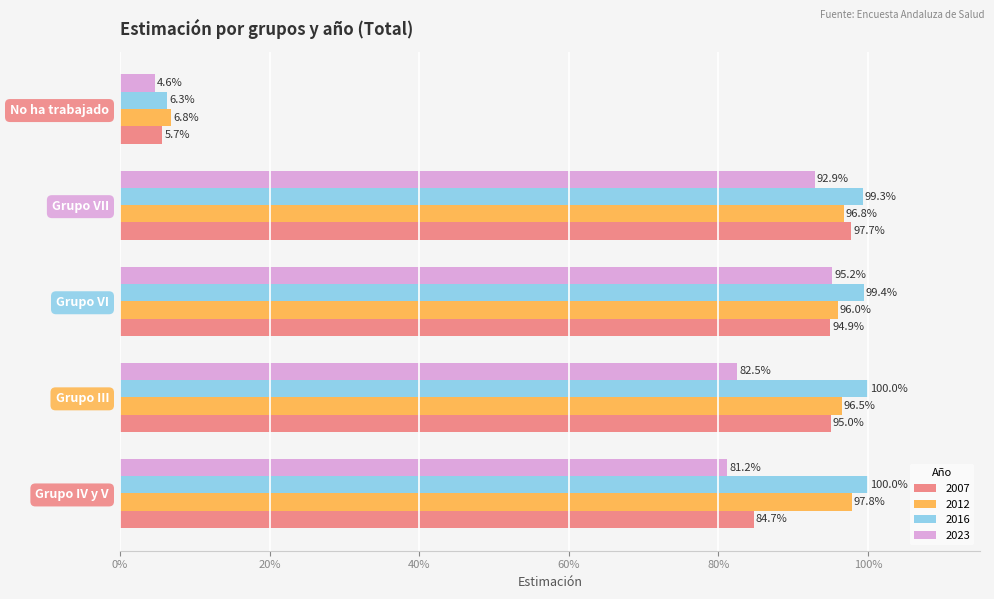

What is the label of the 1st bar from the left?

Grupo IV y V